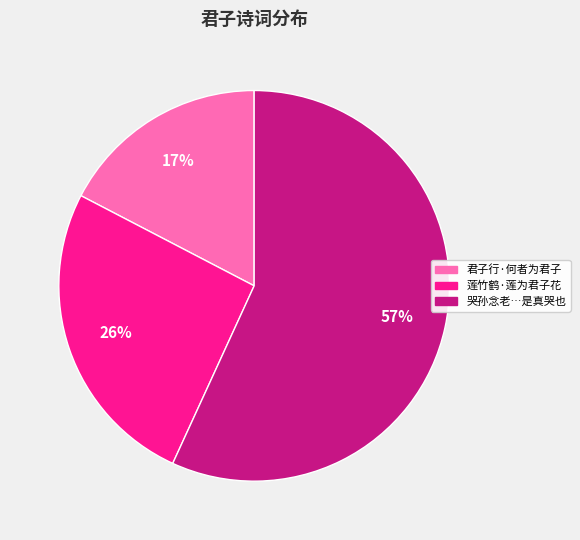

To the nearest percent, what is the average slice percentage?

33%